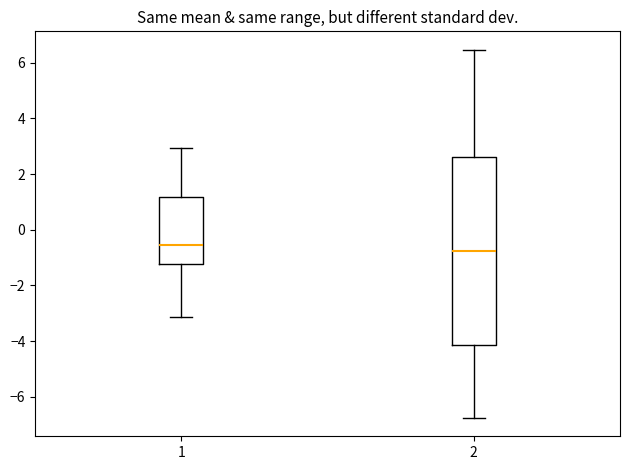

Reading left to right, read every box against the y-axis: the position of its median line, the range the box covers, and the ends of its whiskers. The values are not printed on the chart, so give them approximately, as read against the axis.

1: median -0.6, box -1.2 to 1.2, whiskers -3.2 to 3.0
2: median -0.8, box -4.2 to 2.6, whiskers -6.8 to 6.4